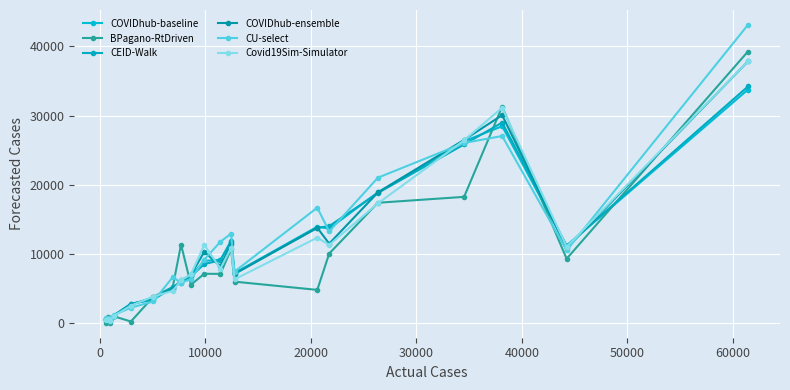

What is the maximum value for Covid19Sim-Simulator?

37809.1